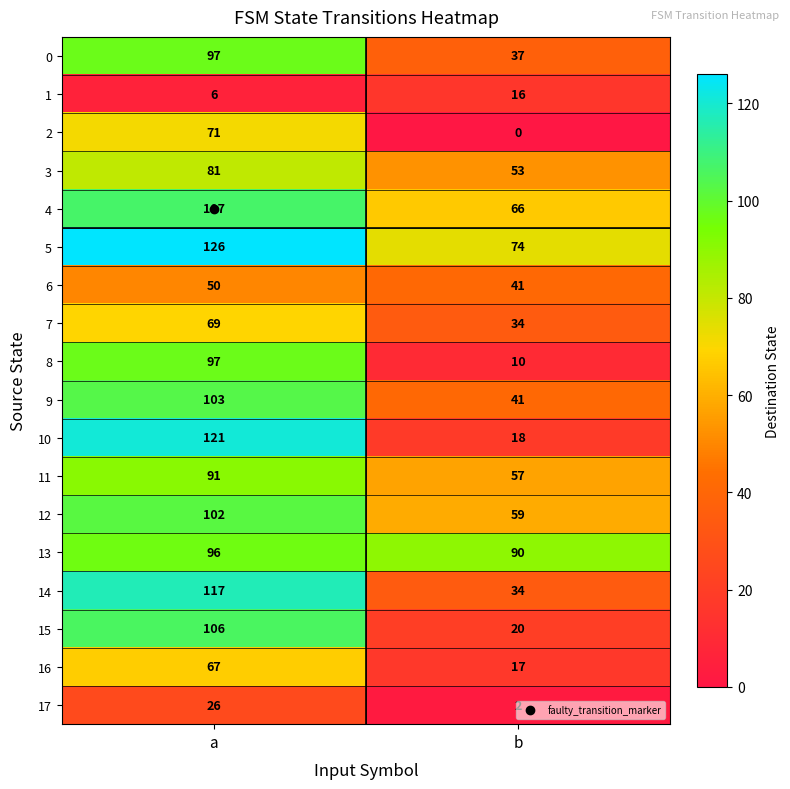

True or false: 9 has a value of 41 at b.

True